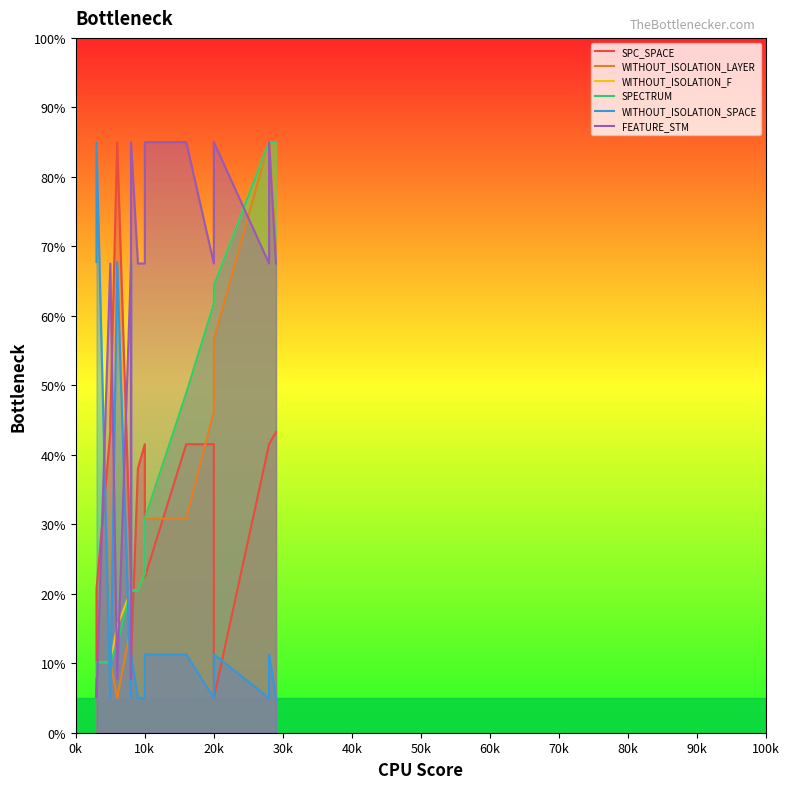

Is the value of WITHOUT_ISOLATION_F at 80k greater than the value of SPC_SPACE at 12?

No